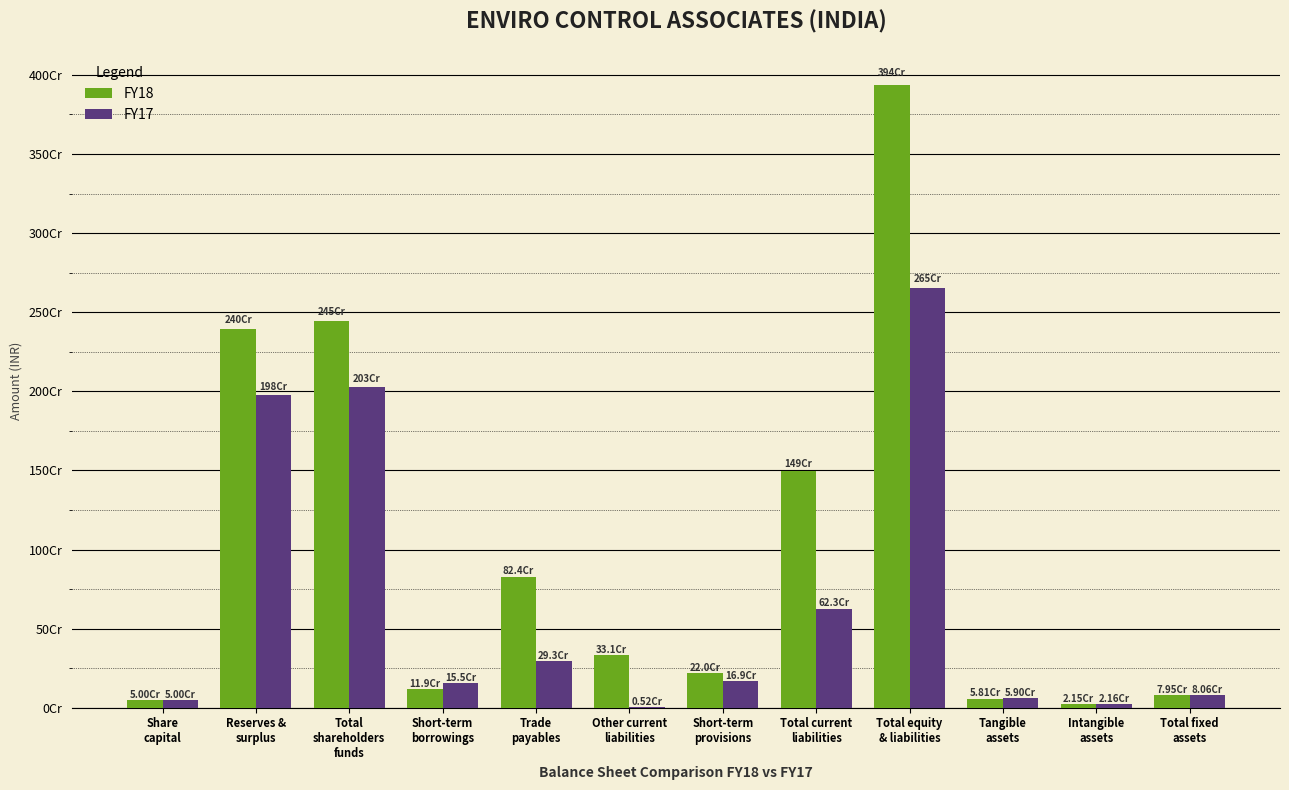

True or false: FY17 has a value of 80550380 at Total fixed
assets.

True